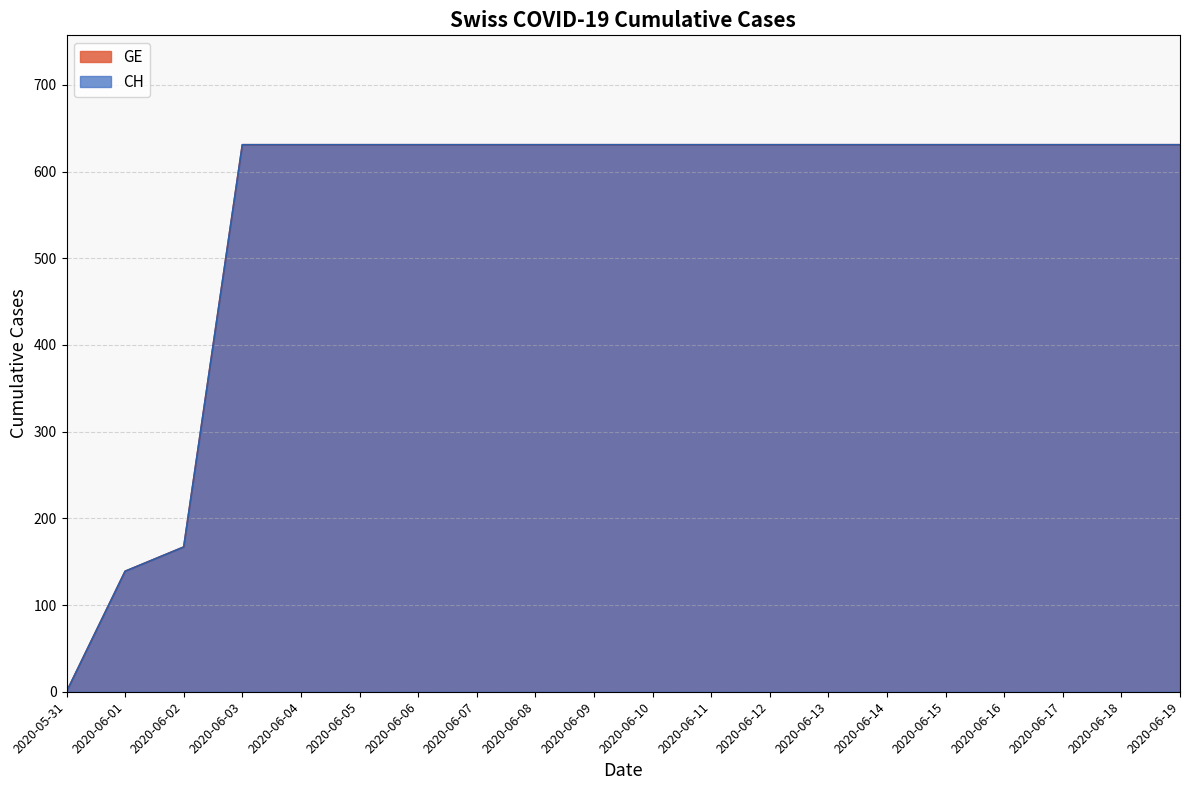

Which label corresponds to the smallest value in the chart?

2020-05-31